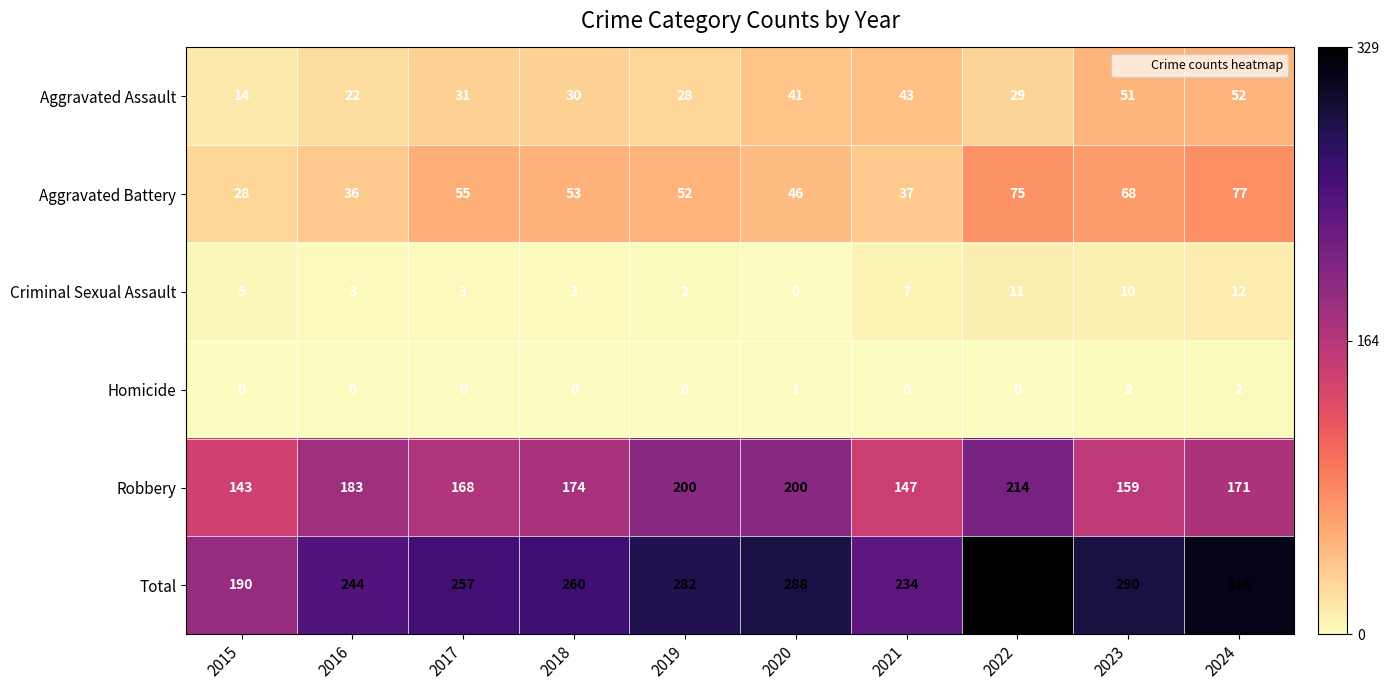

Rank the series at 2015 from lowest to highest value.

Homicide, Criminal Sexual Assault, Aggravated Assault, Aggravated Battery, Robbery, Total